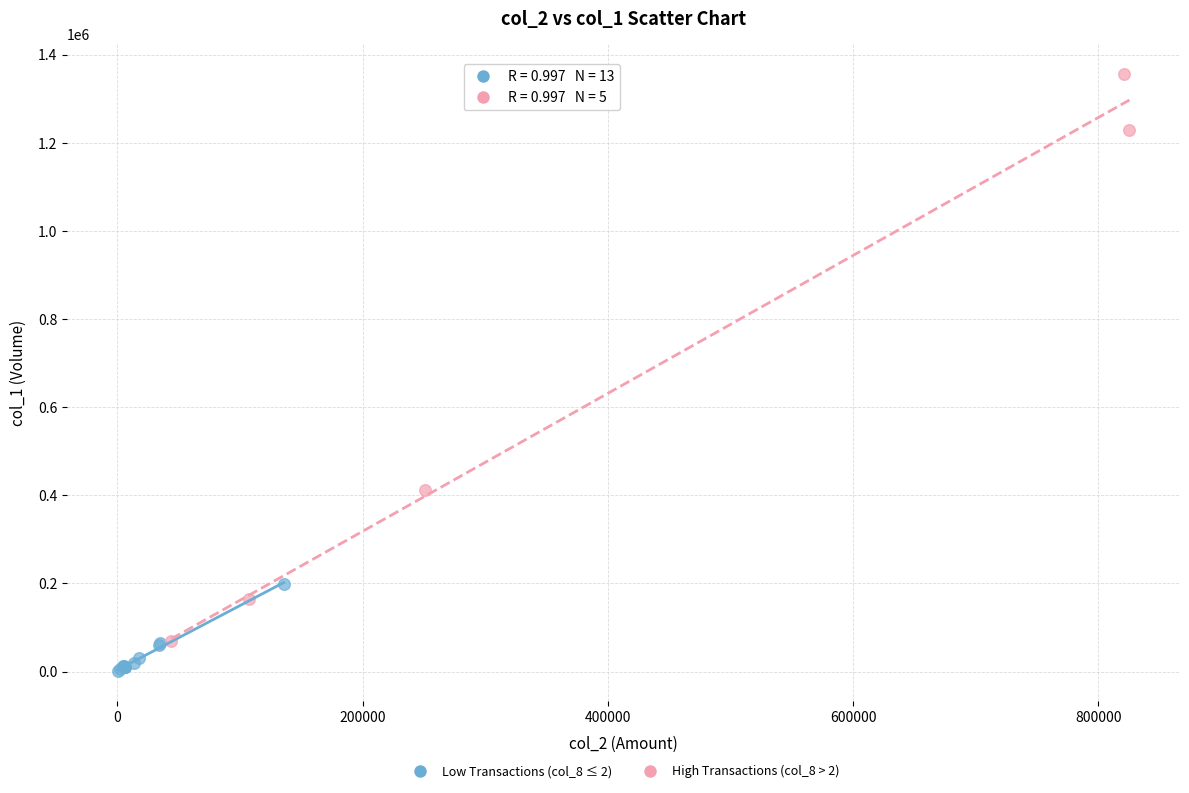

What are all the series names shown in the legend?

Low Transactions (col_8 ≤ 2), High Transactions (col_8 > 2)